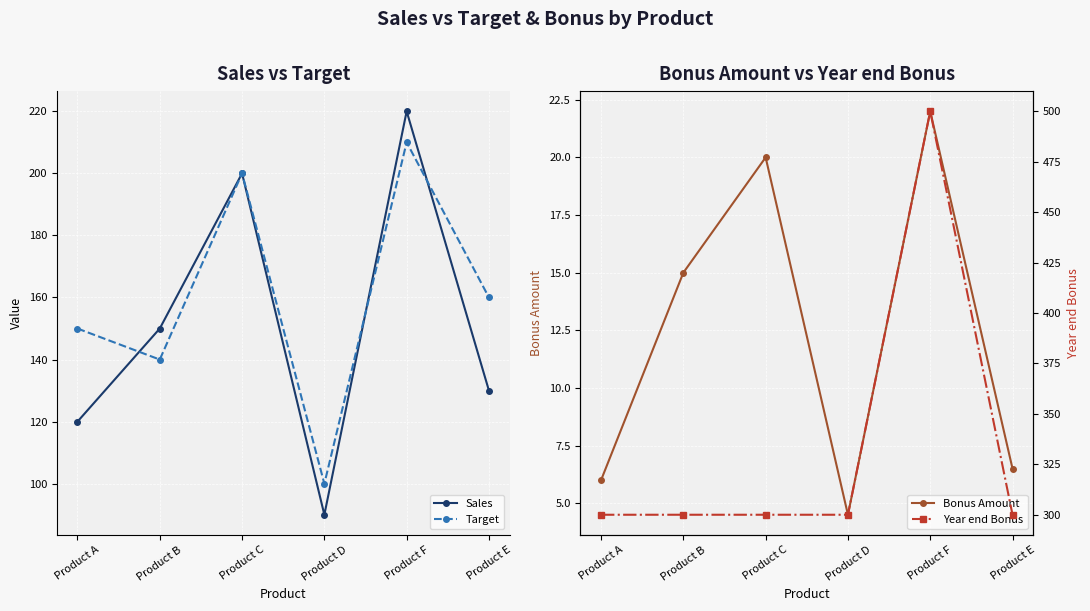

What is the label of the 2nd point from the right?

Product F